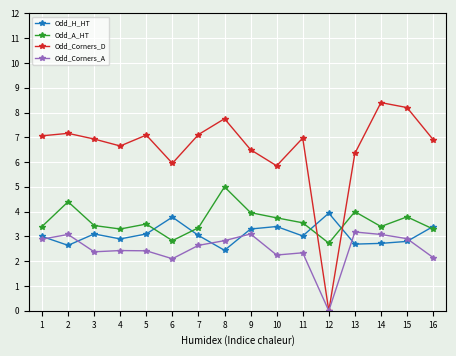

At how many categories does at least one series exceed 1?

16